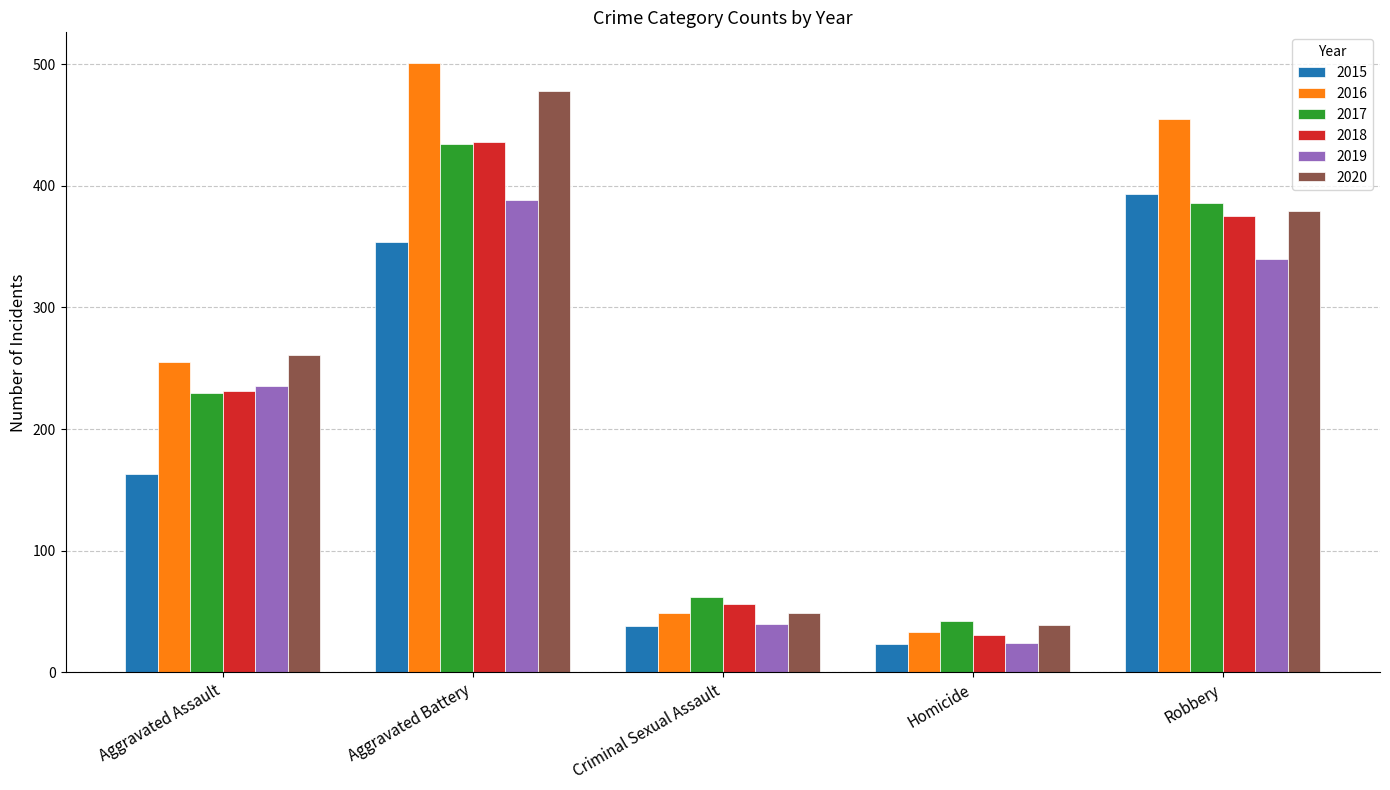

Does the chart contain stacked bars?

No